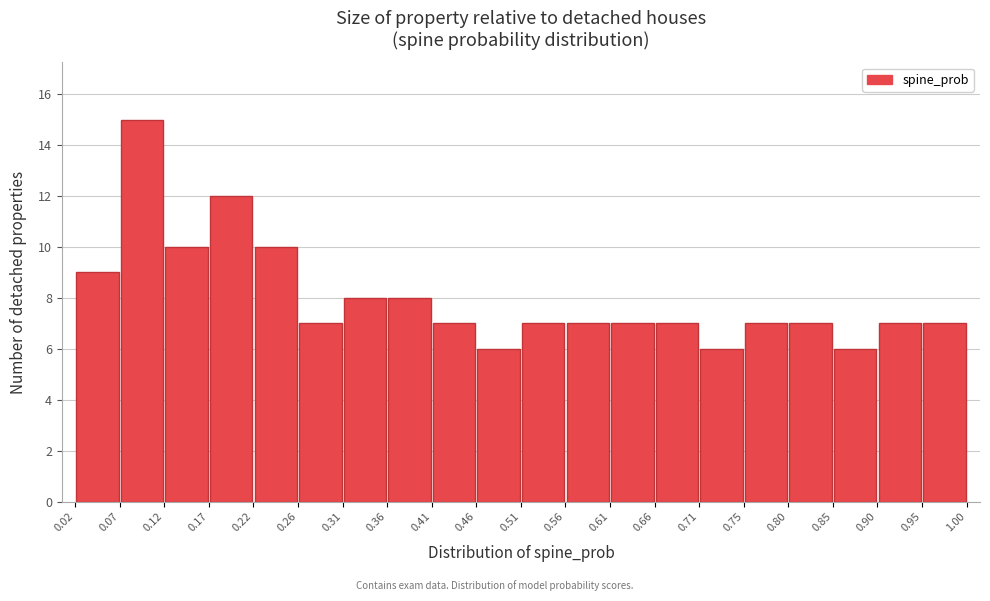

Reading left to right, transcribe this chart: for each bar, give the range it covers on the x-axis and its height. The values are not printed on the chart, so give them approximately, as read against the axis.

0.02 to 0.07: 9
0.07 to 0.12: 15
0.12 to 0.17: 10
0.17 to 0.22: 12
0.22 to 0.26: 10
0.26 to 0.31: 7
0.31 to 0.36: 8
0.36 to 0.41: 8
0.41 to 0.46: 7
0.46 to 0.51: 6
0.51 to 0.56: 7
0.56 to 0.61: 7
0.61 to 0.66: 7
0.66 to 0.71: 7
0.71 to 0.75: 6
0.75 to 0.80: 7
0.80 to 0.85: 7
0.85 to 0.90: 6
0.90 to 0.95: 7
0.95 to 1.00: 7